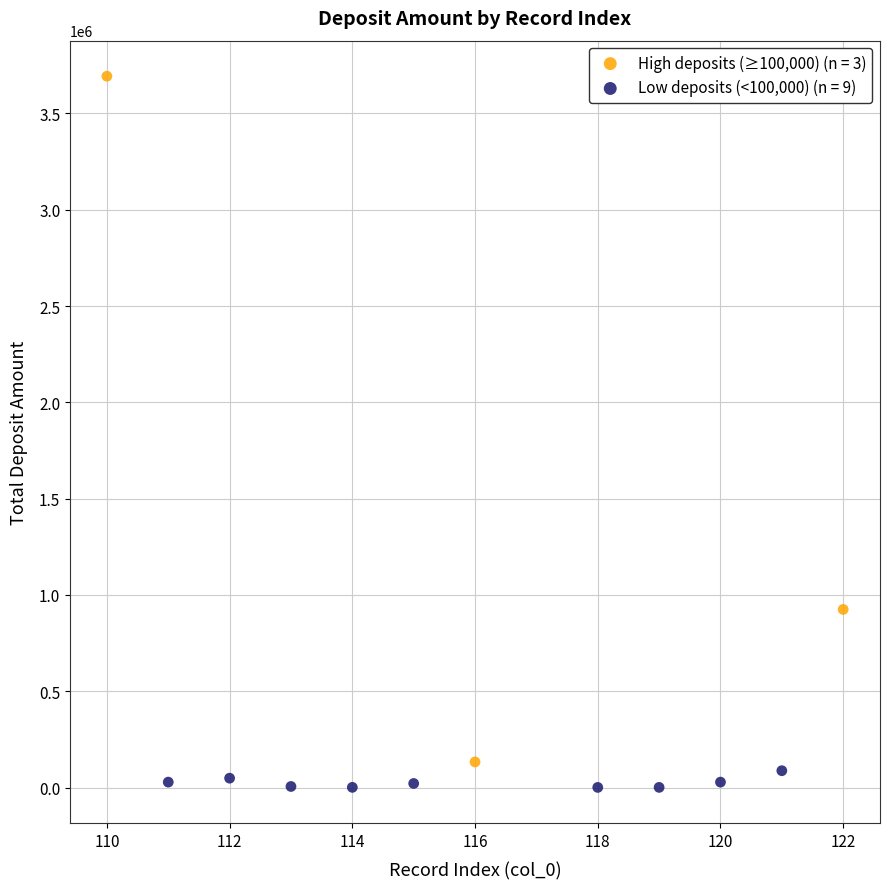

Which series reaches the maximum Y coordinate?

High deposits (≥100,000) (n = 3)